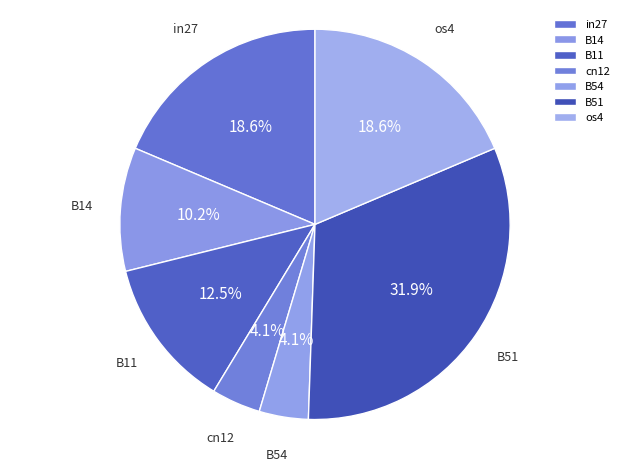

Count the number of slices in the pie.

7